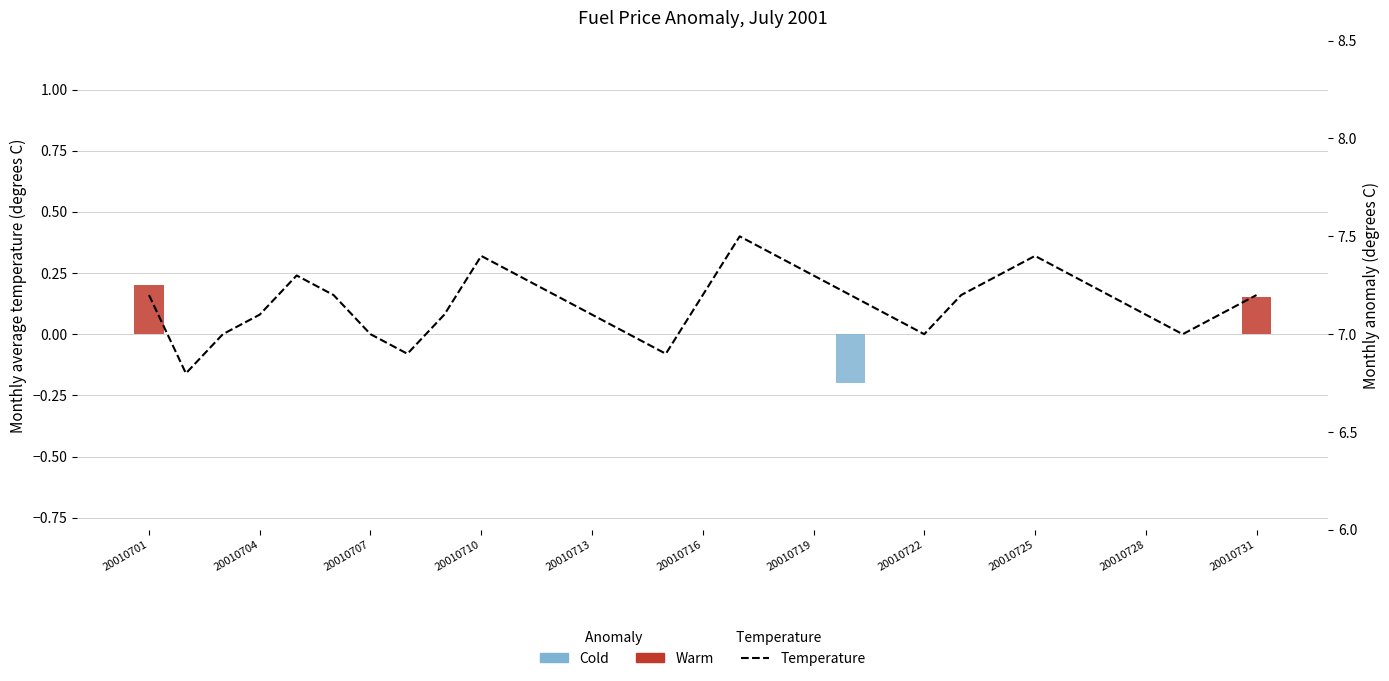

The value of Temperature at 26 is 3.4. True or false?

False